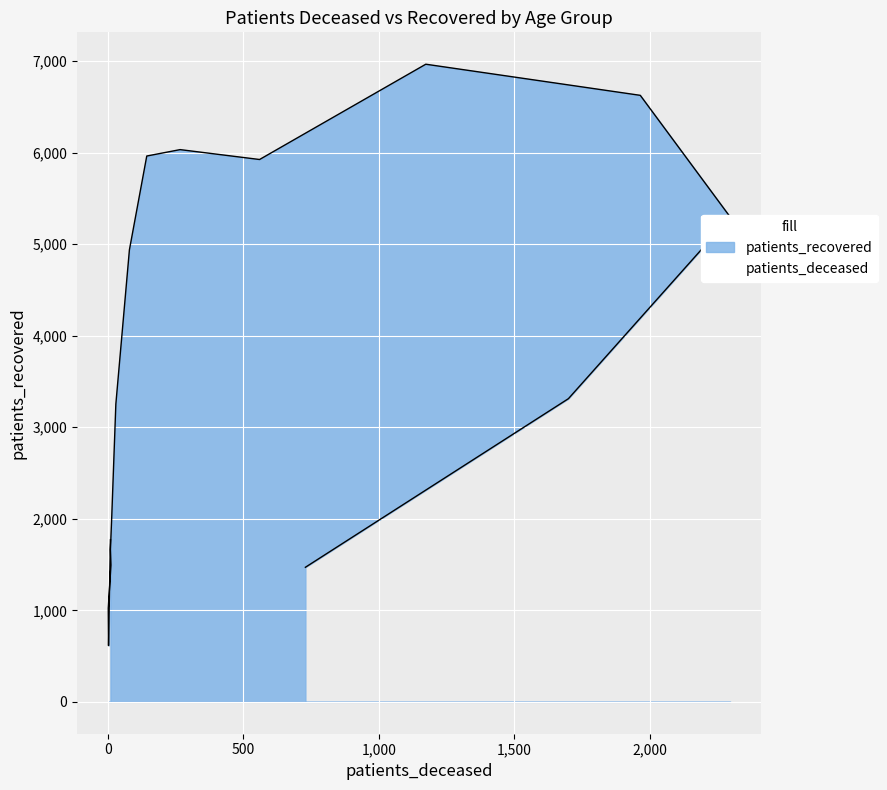

What is the label of the 6th point from the right?

65 - 69